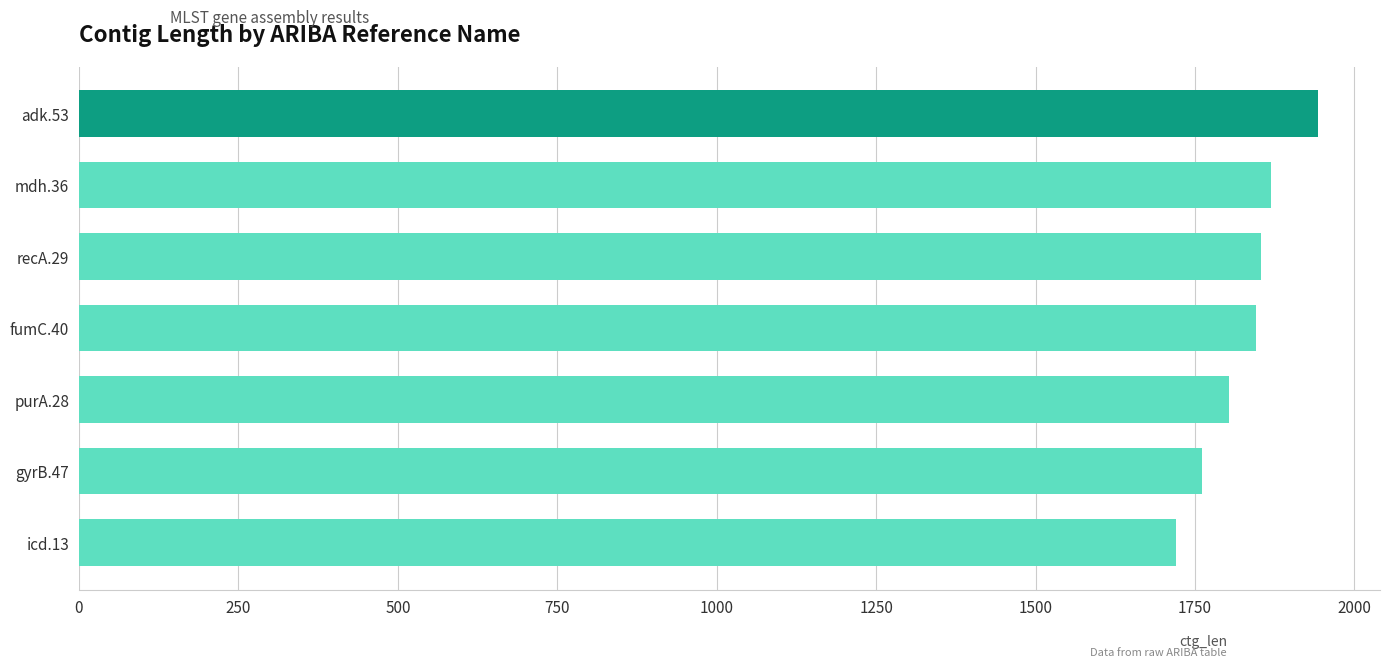

Approximately how many times larger is the value at adk.53 compared to icd.13?

1.1